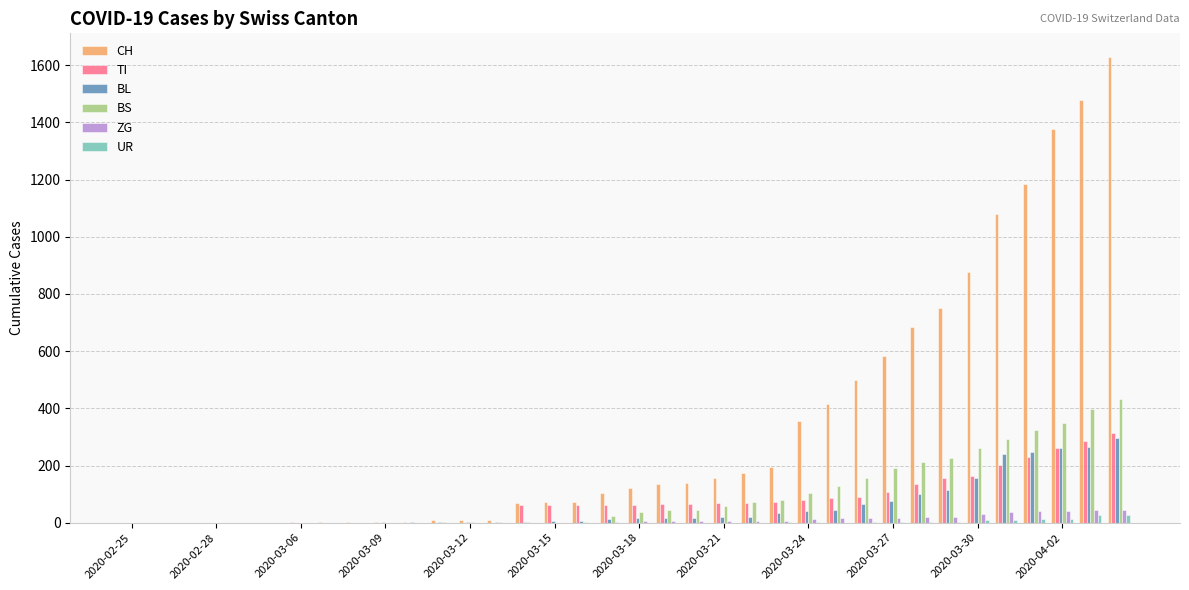

What is the maximum value for BL?

298